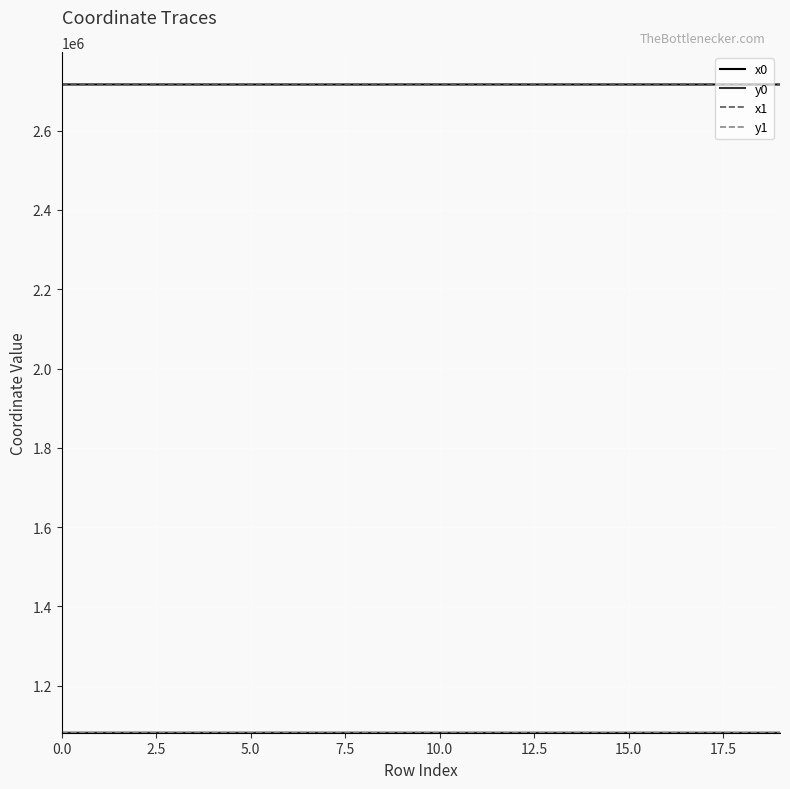

What is the minimum value shown in the chart?

1081314.6